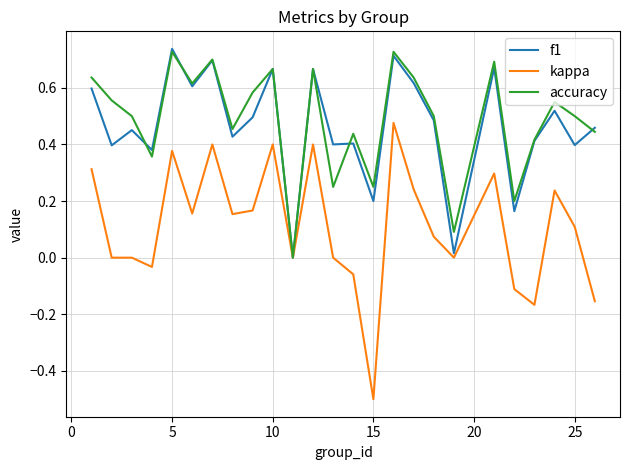

Which series has the largest range (max minus min)?

kappa